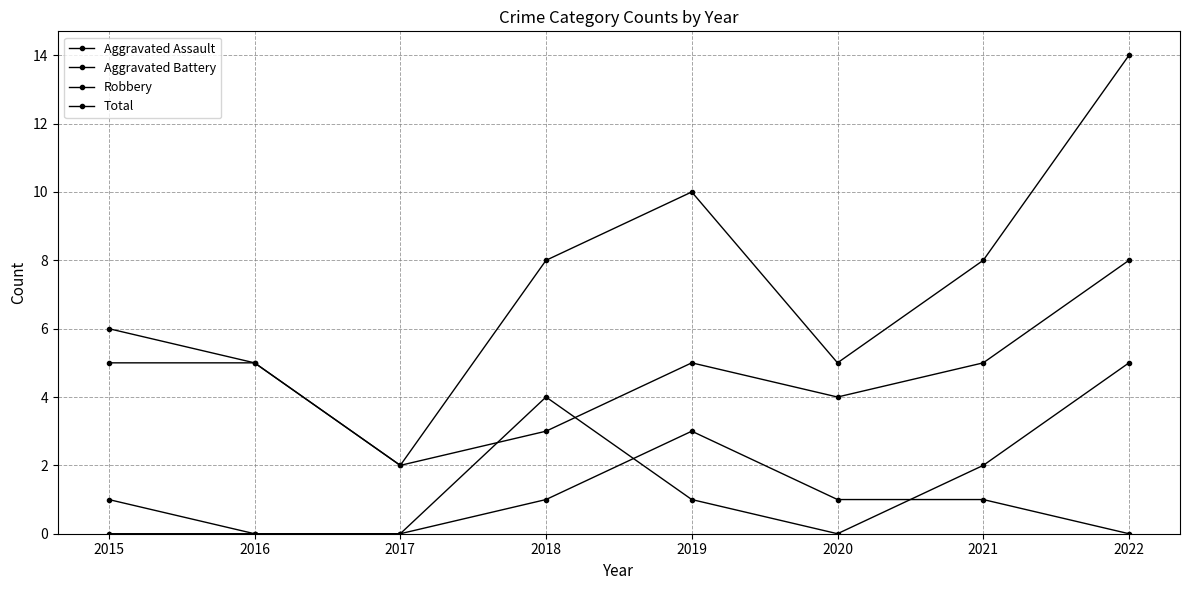

After their last crossing, which series has the higher values: Aggravated Battery or Aggravated Assault?

Aggravated Battery